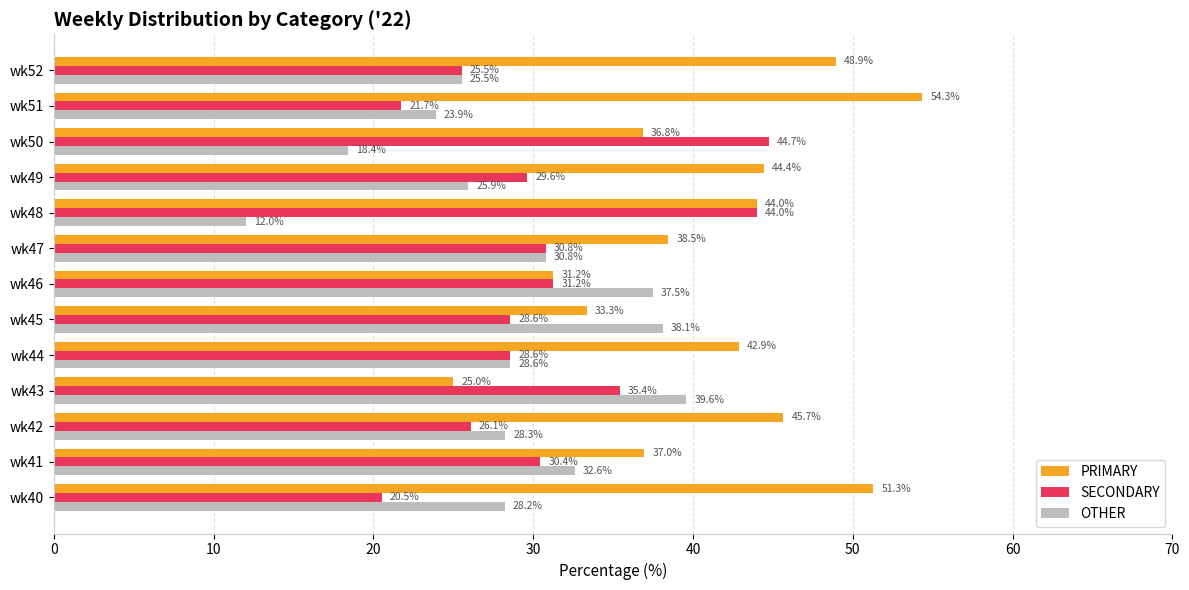

Which category has the highest value in the OTHER series?

wk43